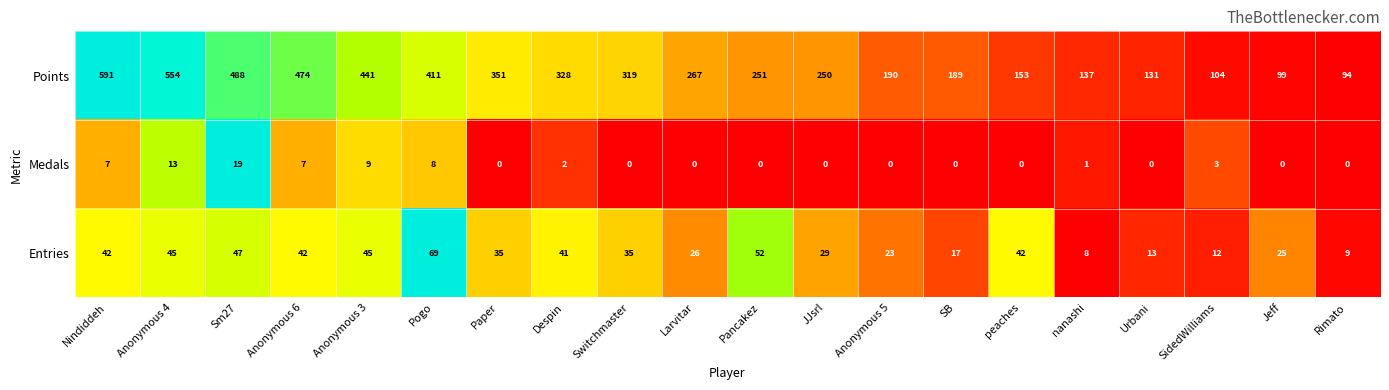

Which series has the largest total across all categories?

Points